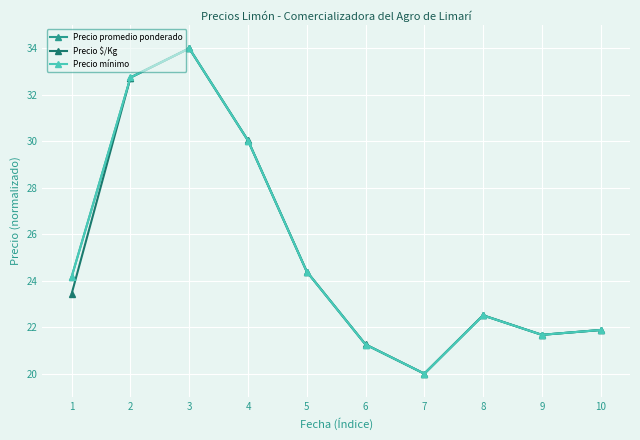

What is the minimum value for Precio promedio ponderado?

20.0